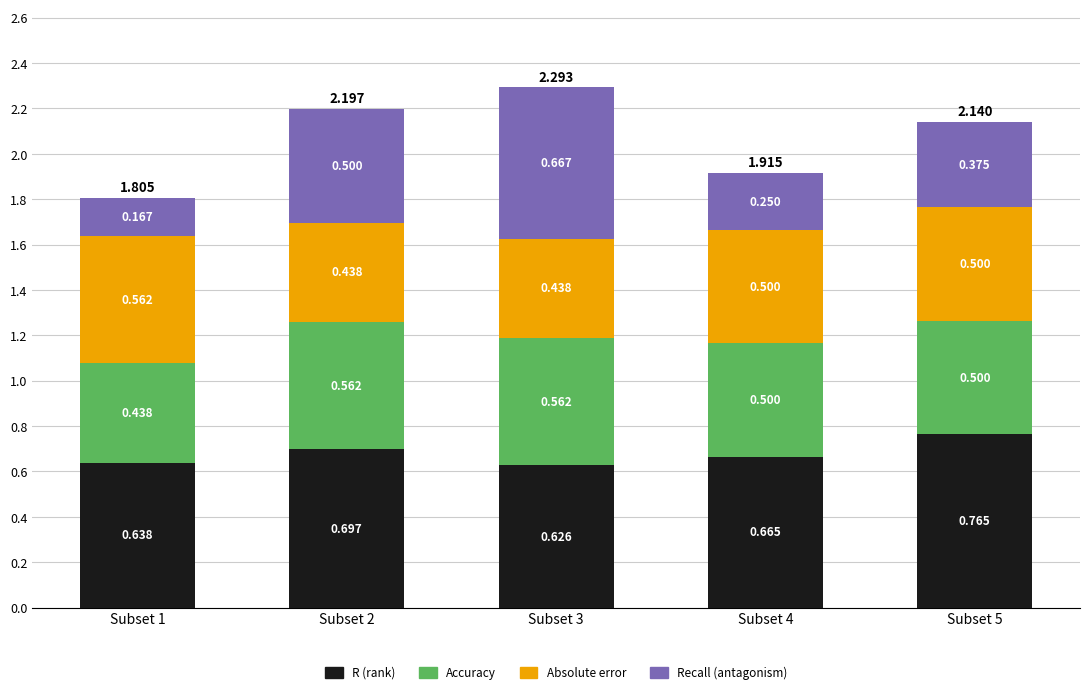

How many series are shown in this chart?

4